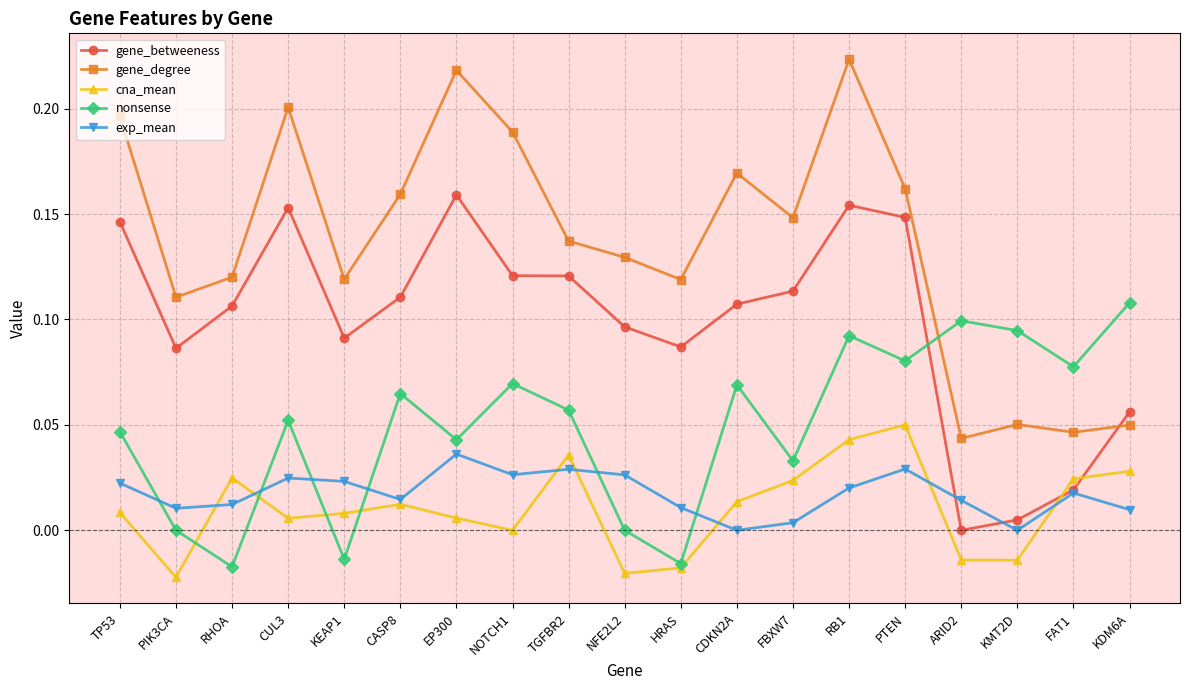

Which series has the largest total across all categories?

gene_degree